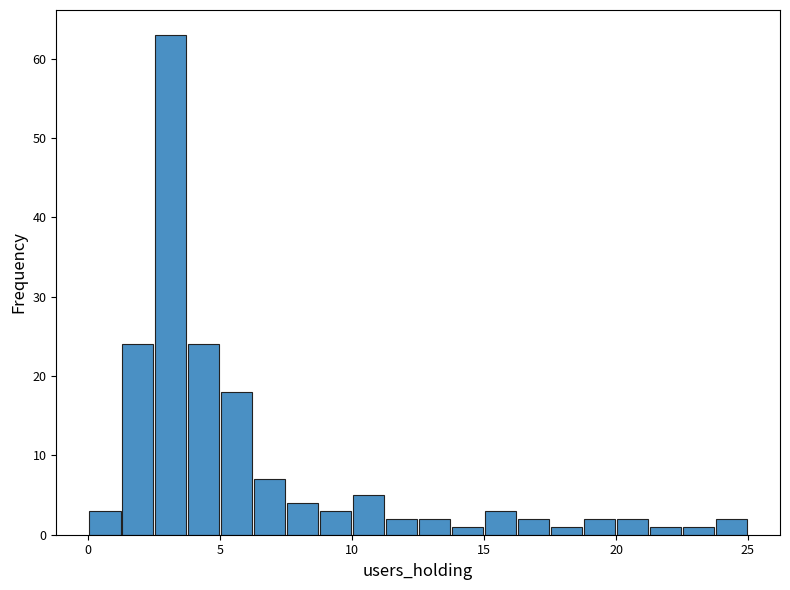

Around what value on the x-axis is the tallest bar? Give the approximate position of its centre, as read against the axis.

3.0